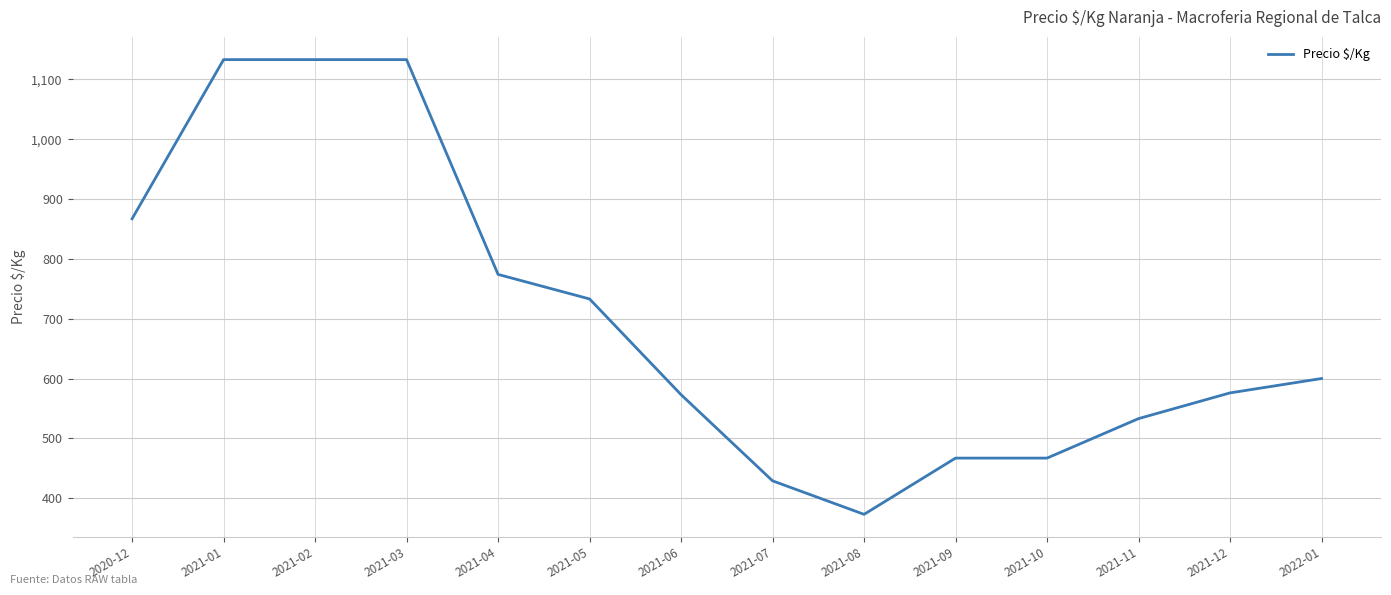

Read the value at 2021-08, to the nearest 10.

370